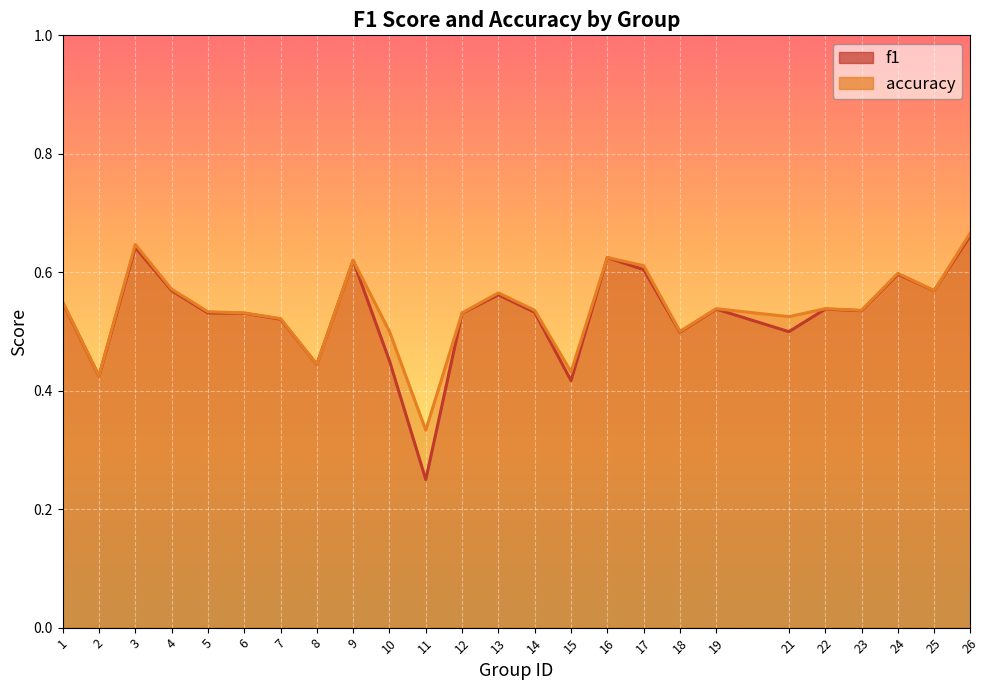

At which category does the chart reach its minimum across all series?

11